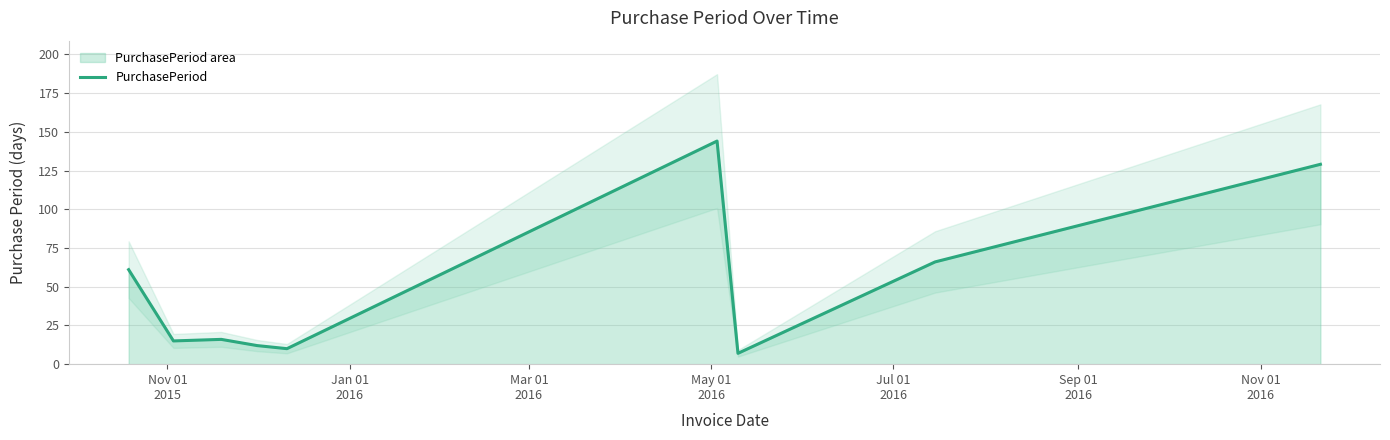

What is the lowest value of the PurchasePeriod series?

7